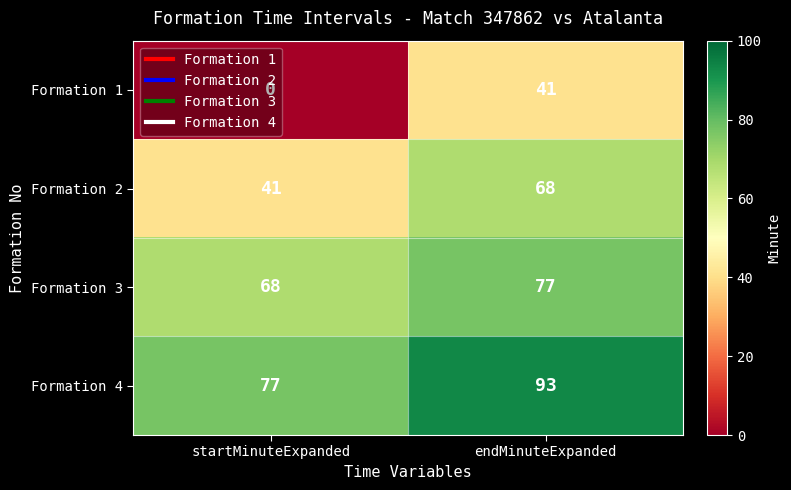

The Formation 3 series shows 77 at endMinuteExpanded. True or false?

True